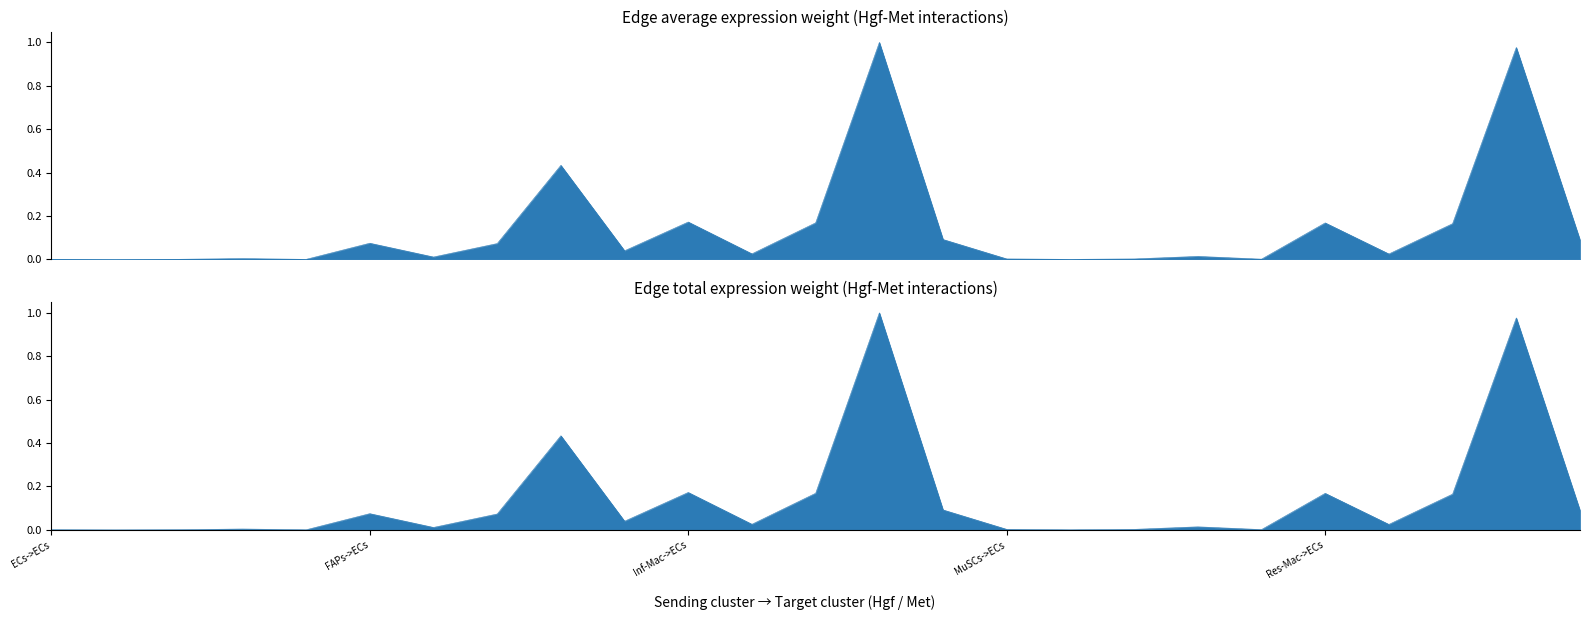

After their last crossing, which series has the higher values: Edge total expression weight or Edge average expression weight?

Edge total expression weight